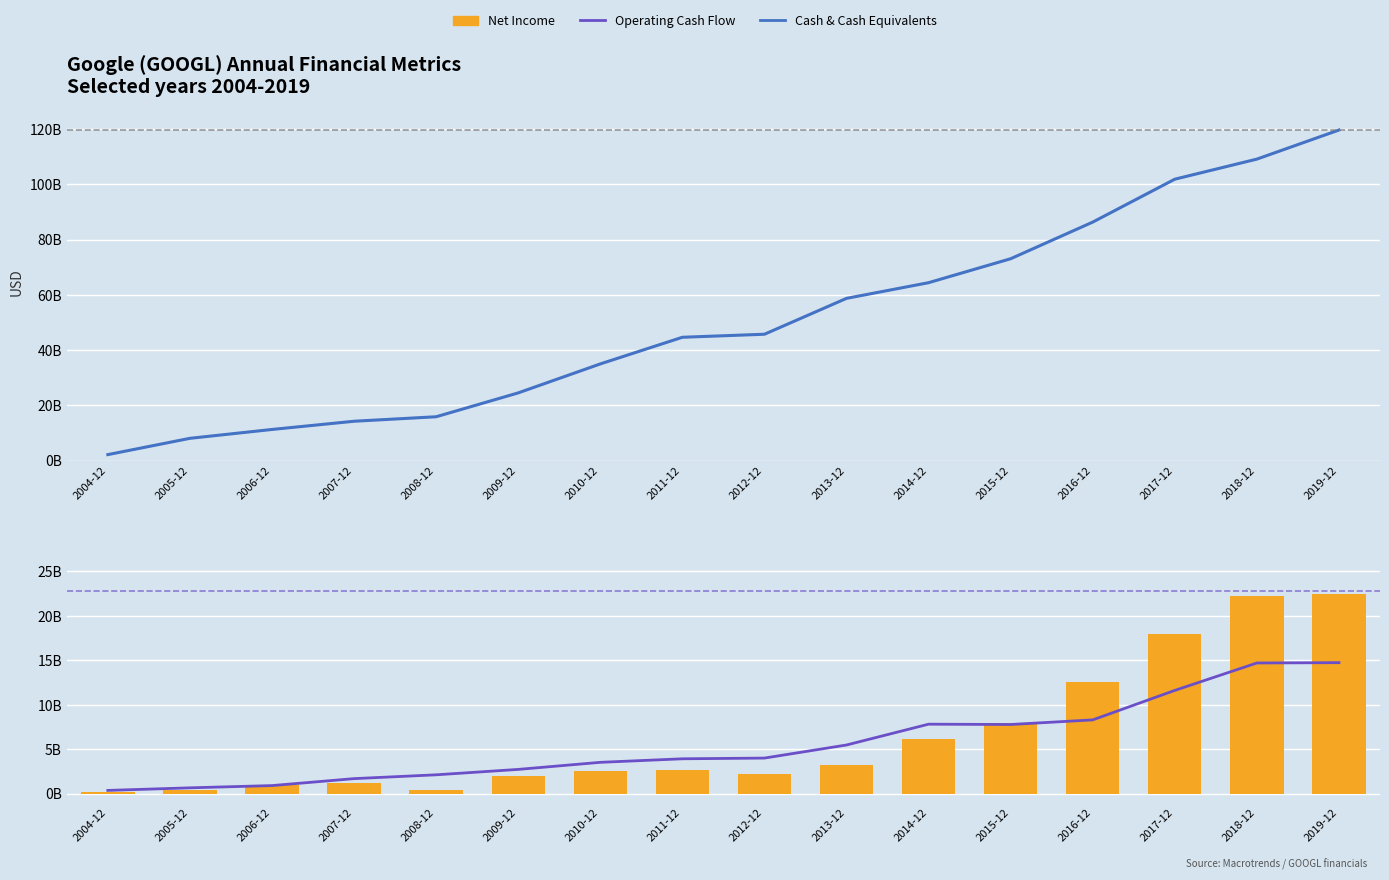

How many data points in Cash & Cash Equivalents are above 45724000000?

7